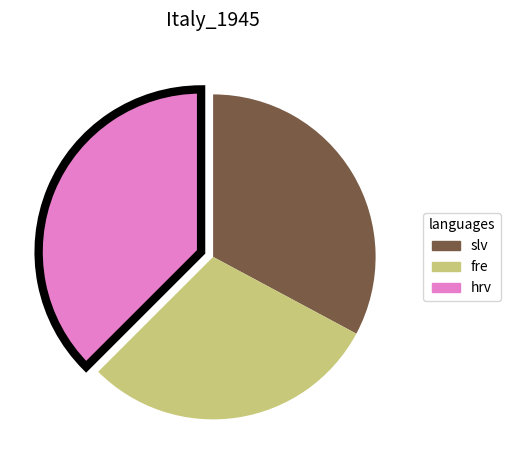

True or false: fre accounts for 41% of the total.

False